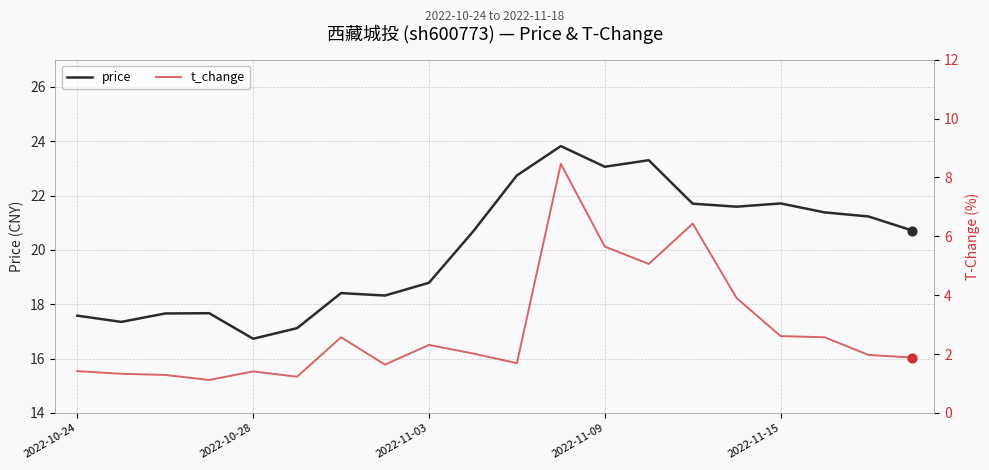

At how many categories does at least one series exceed 8?

20